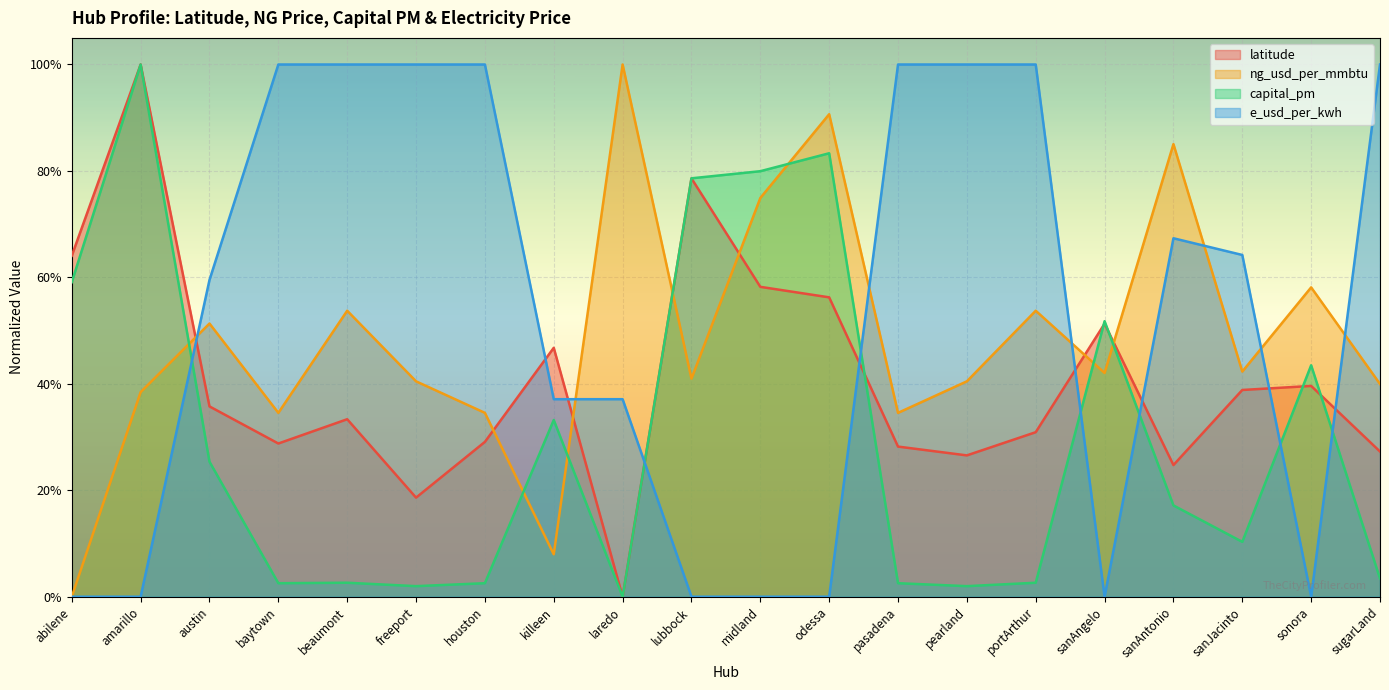

Does the chart display data point markers on the line(s)?

No